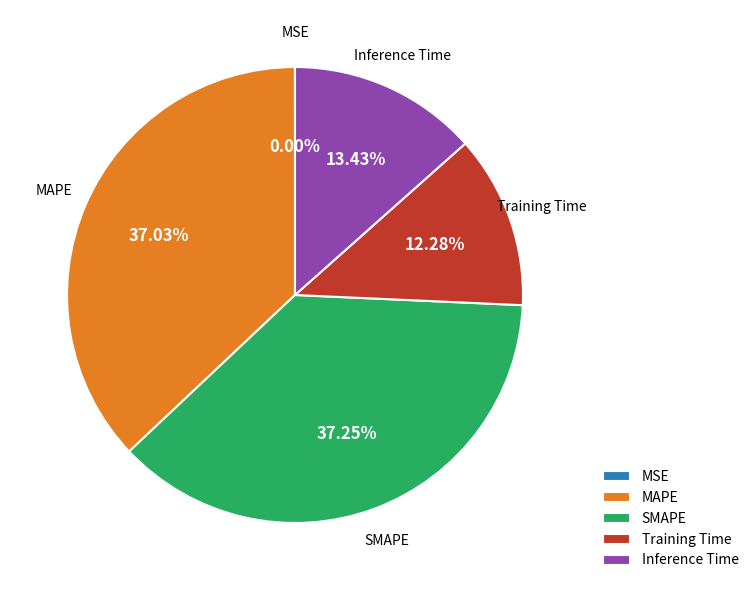

How much of the chart is everything except SMAPE?

62.7%